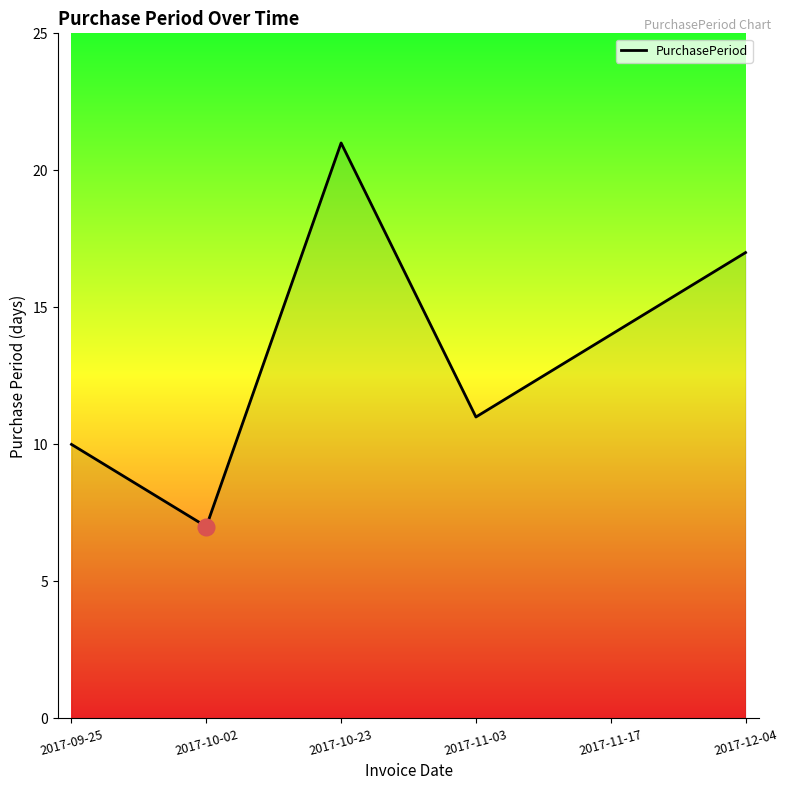

What is the difference between the maximum and minimum values?

14